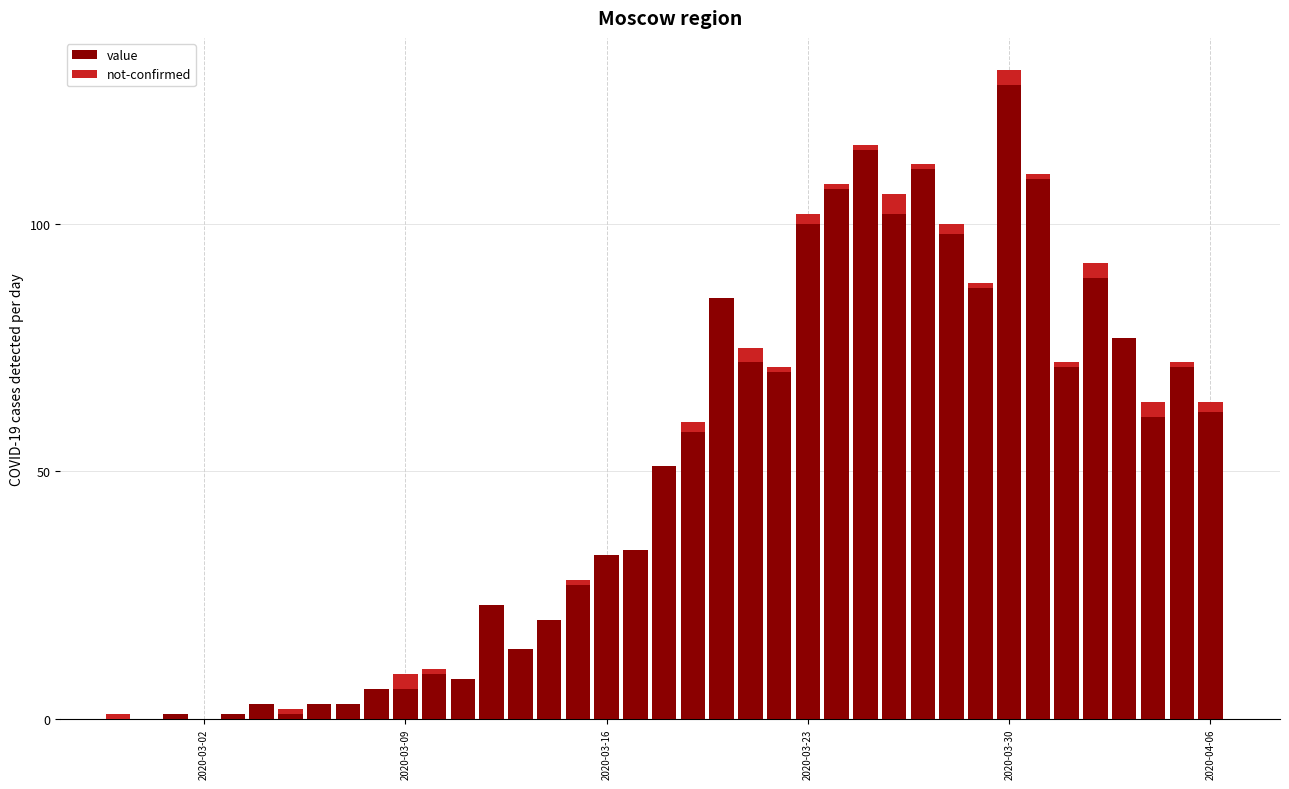

What is the maximum value for value?

128